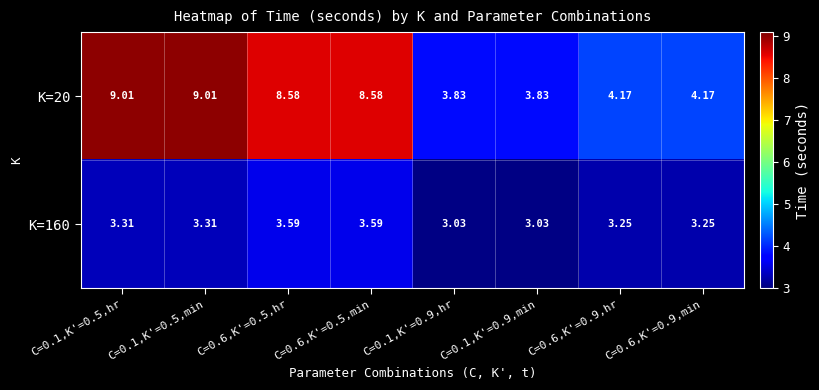

Is the value of K=160 at C=0.6,K'=0.5,hr greater than the value of K=20 at C=0.1,K'=0.5,min?

No